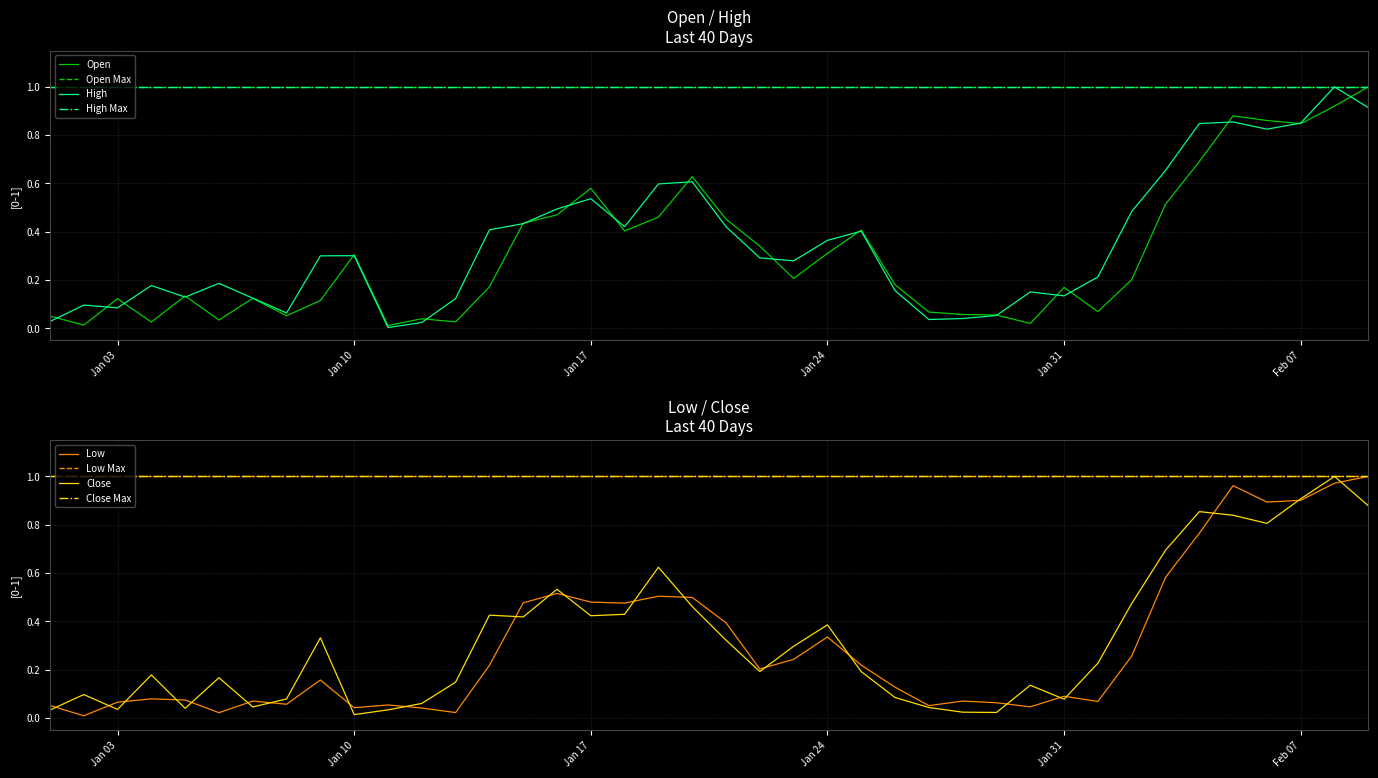

At 2023-02-03, list the series in order from largest to smallest.

Close, High, Low, Open